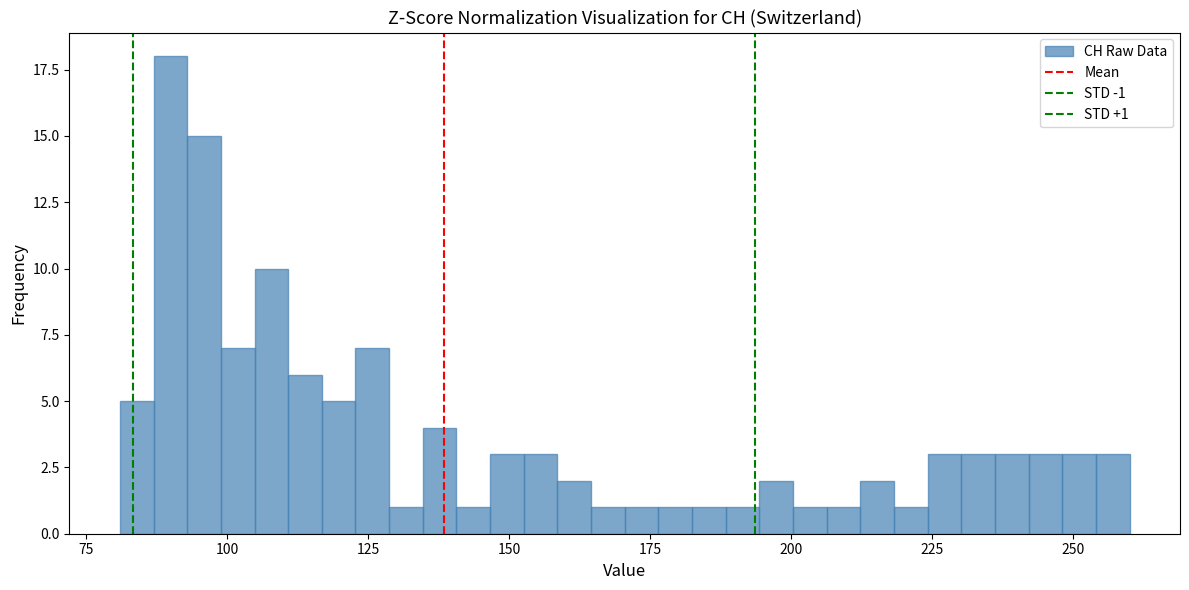

Around what value on the x-axis is the tallest bar? Give the approximate position of its centre, as read against the axis.

90